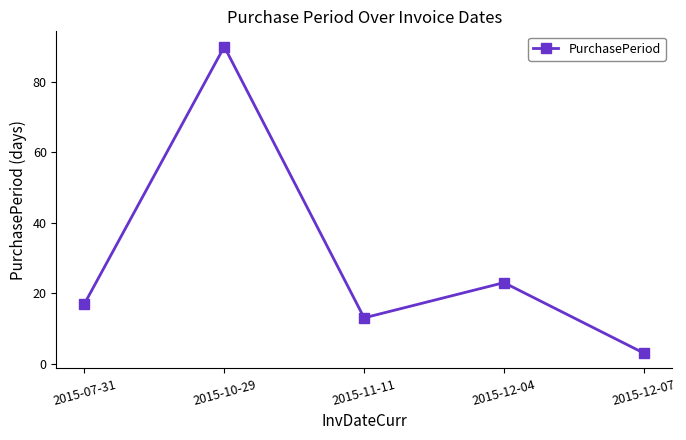

How many data points does each series have?

5